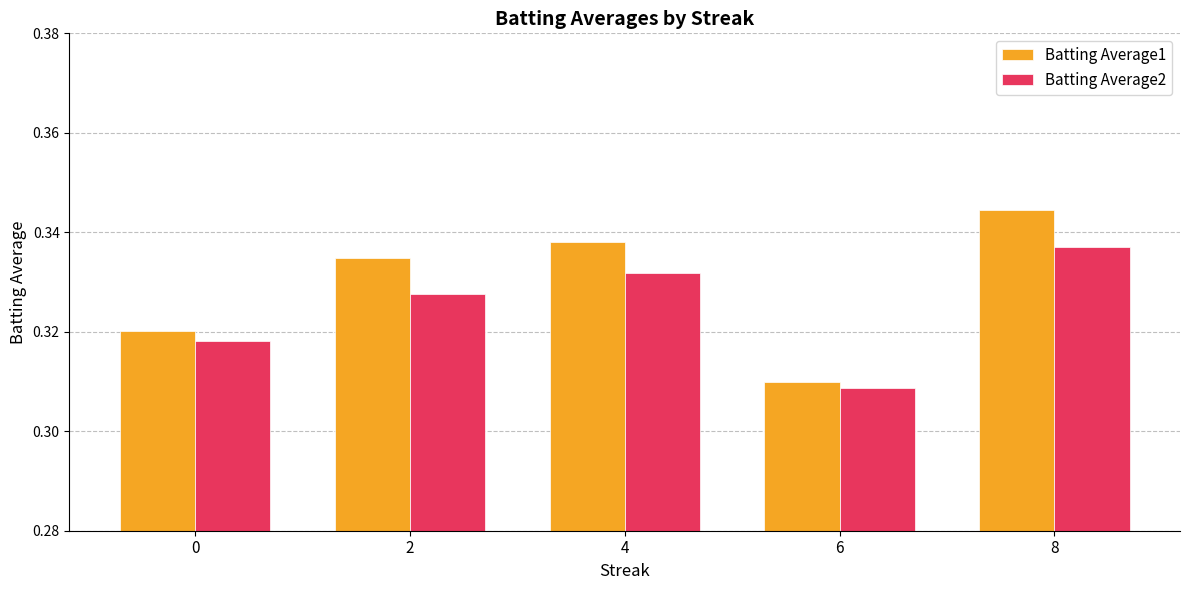

How many groups of bars are there?

5